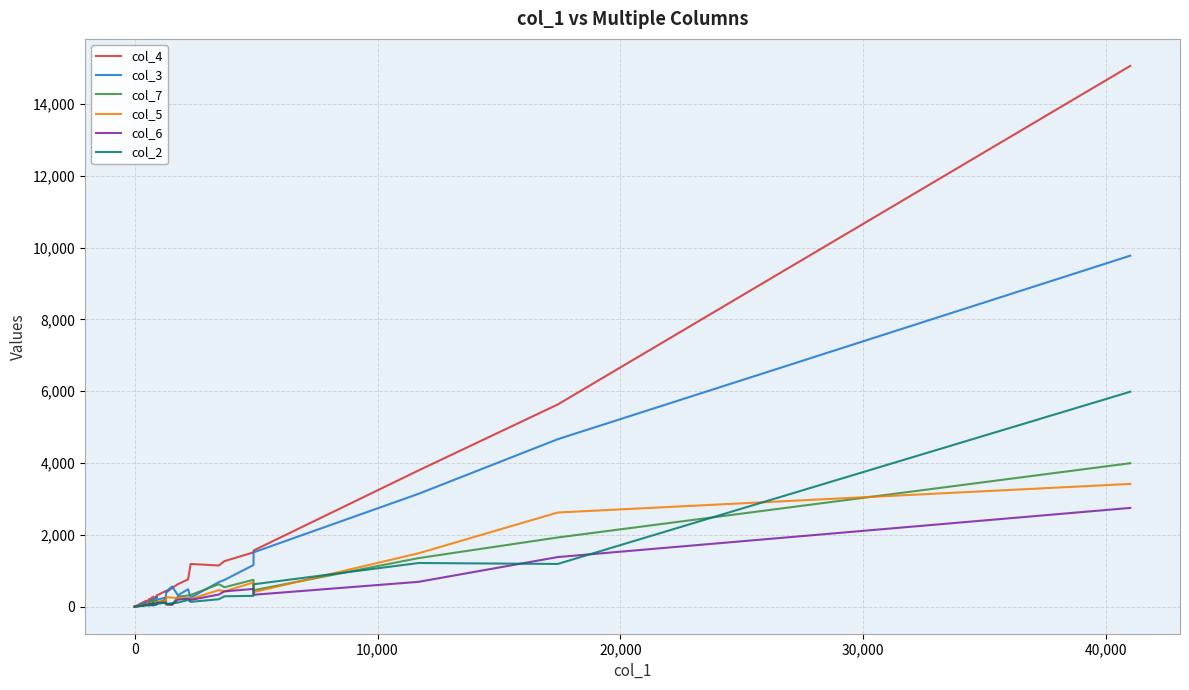

What is the maximum value shown in the chart?

15062